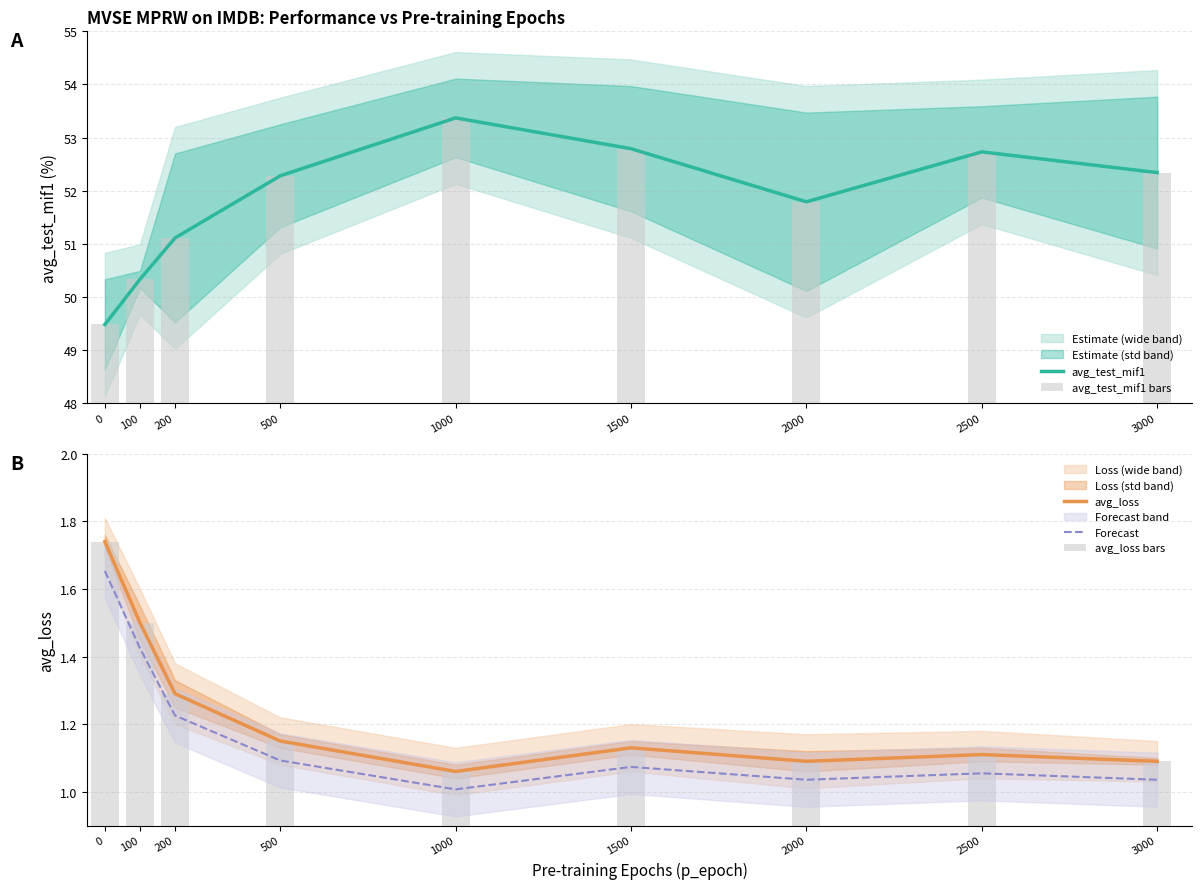

Read the avg_loss value at 2000.

1.1